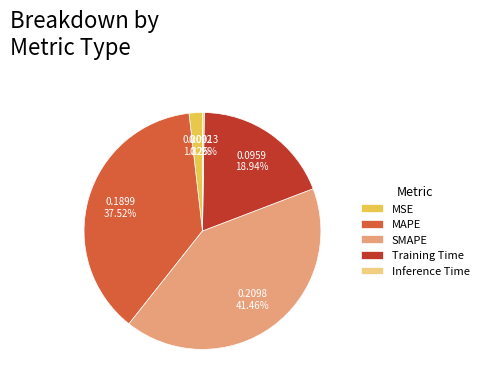

Is SMAPE the majority of the pie?

No